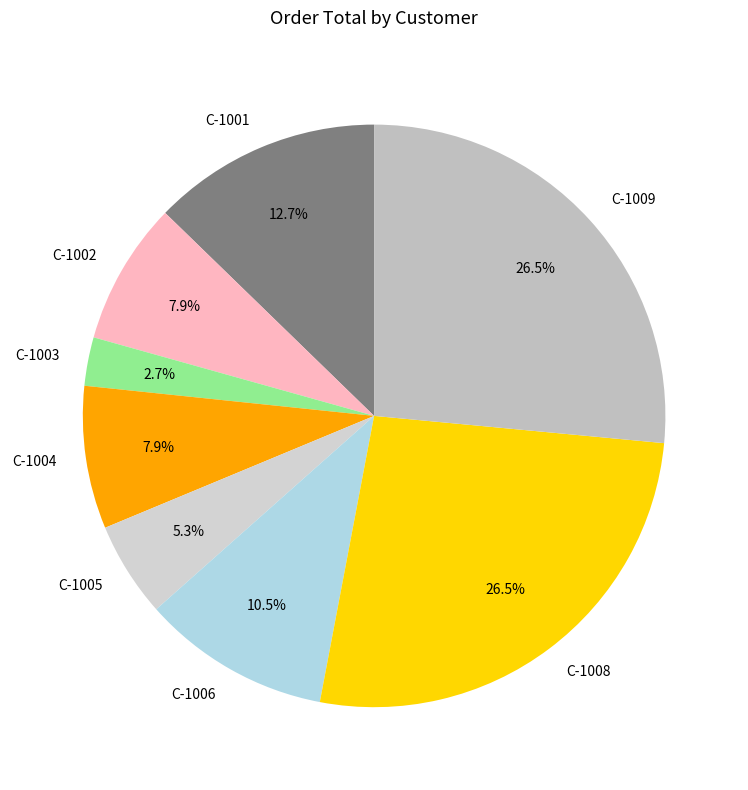

Does C-1003 account for over 50% of the chart?

No